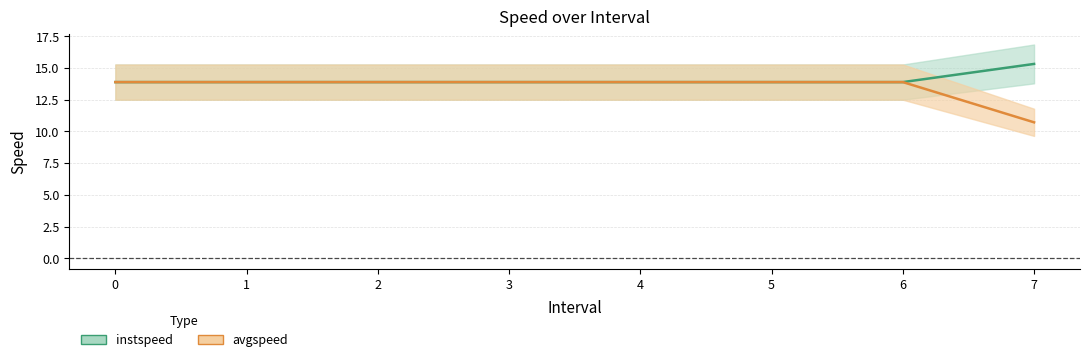

True or false: instspeed and avgspeed cross at least once.

False